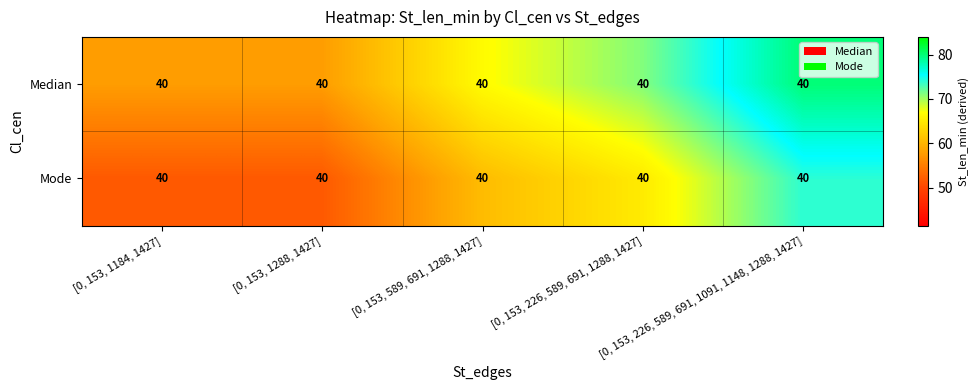

Rank the series by their average value, from highest to lowest.

Median, Mode